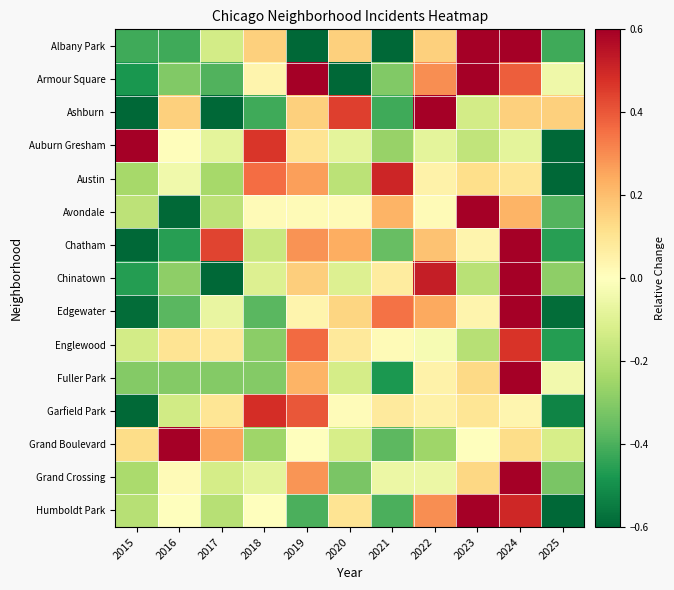

List the series in order of their peak value, highest first.

Albany Park, Fuller Park, Chinatown, Ashburn, Edgewater, Auburn Gresham, Humboldt Park, Chatham, Avondale, Armour Square, Grand Crossing, Grand Boulevard, Austin, Garfield Park, Englewood